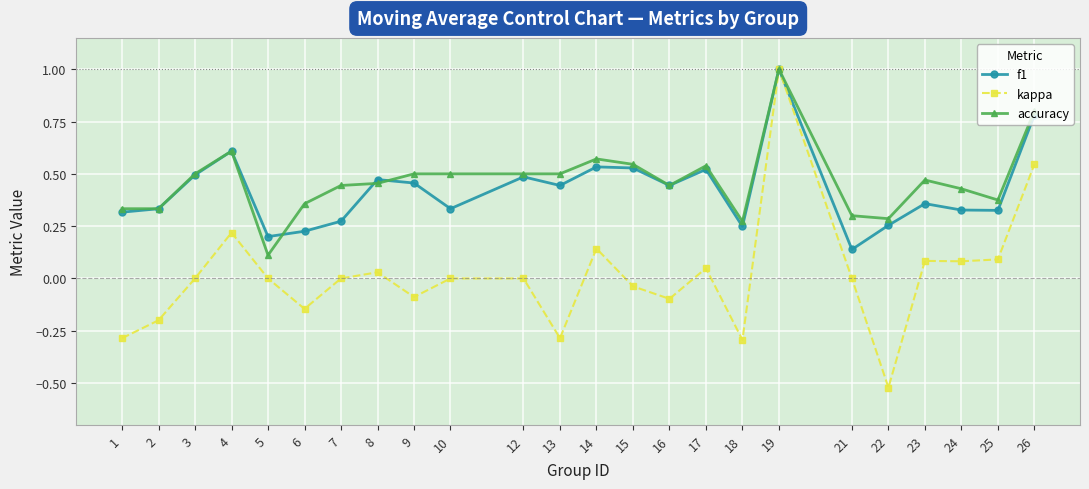

How many distinct data groups are displayed?

3